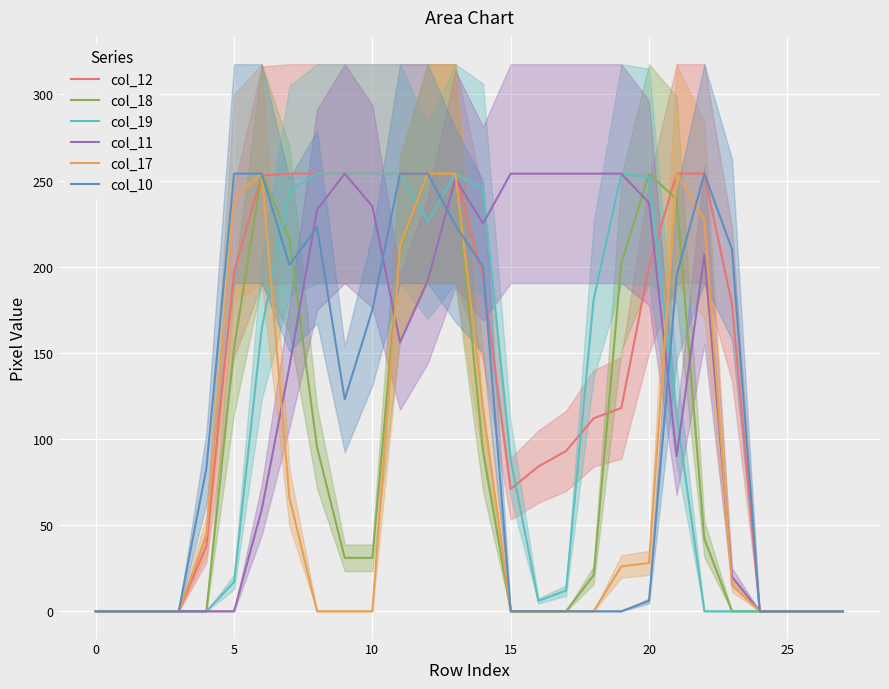

The col_19 series shows 443 at 10. True or false?

False